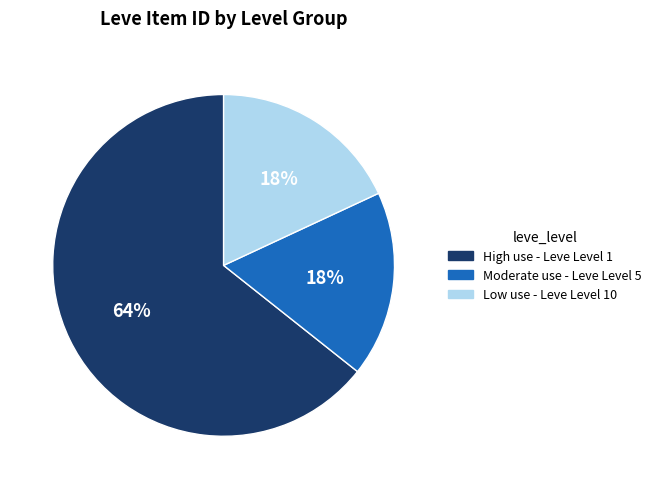

To the nearest percent, what is the average slice percentage?

33%